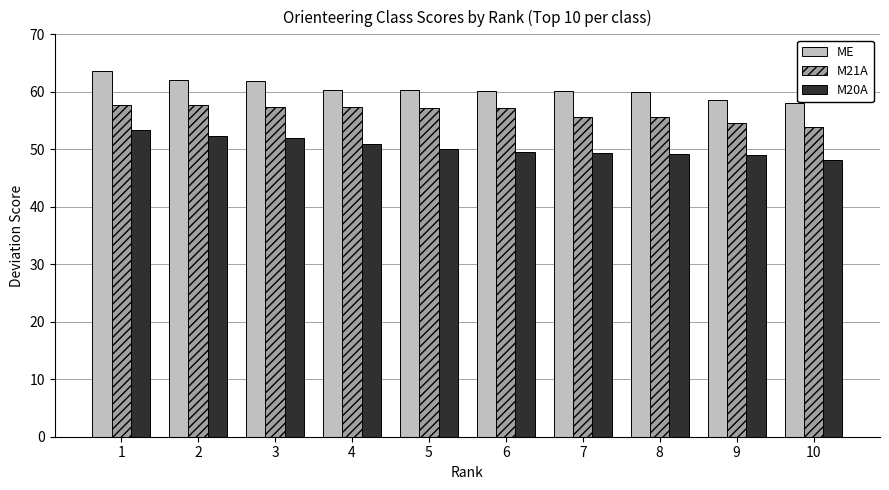

What are all the series names shown in the legend?

ME, M21A, M20A